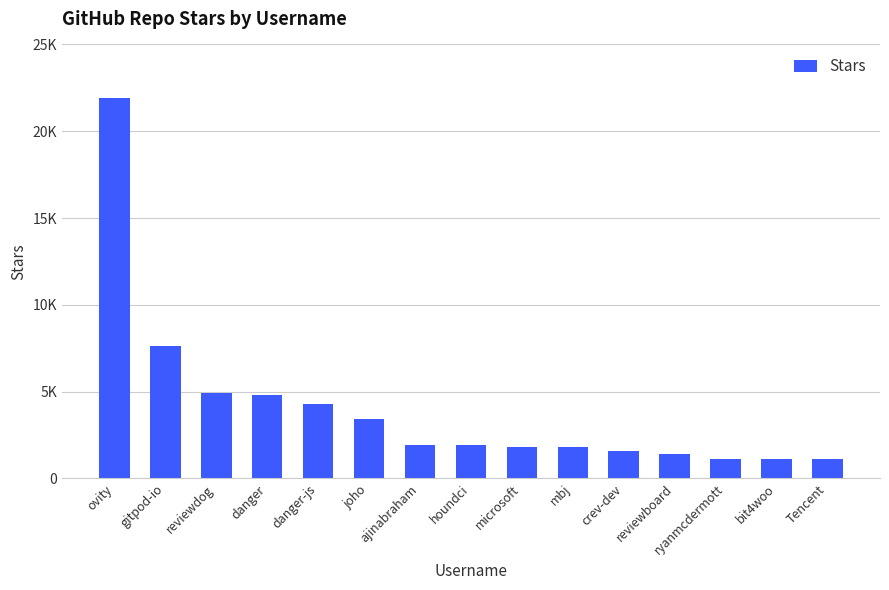

How many categories are shown in the chart?

15